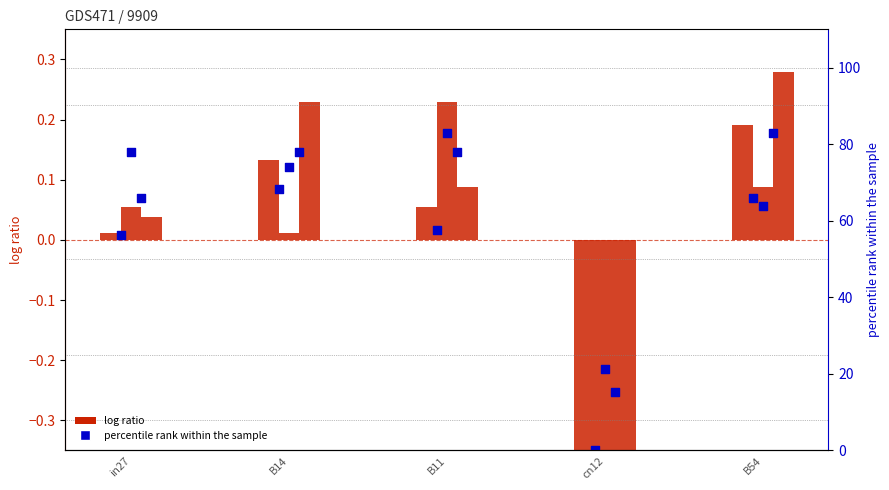

At which category is the sum across all series the highest?

B14